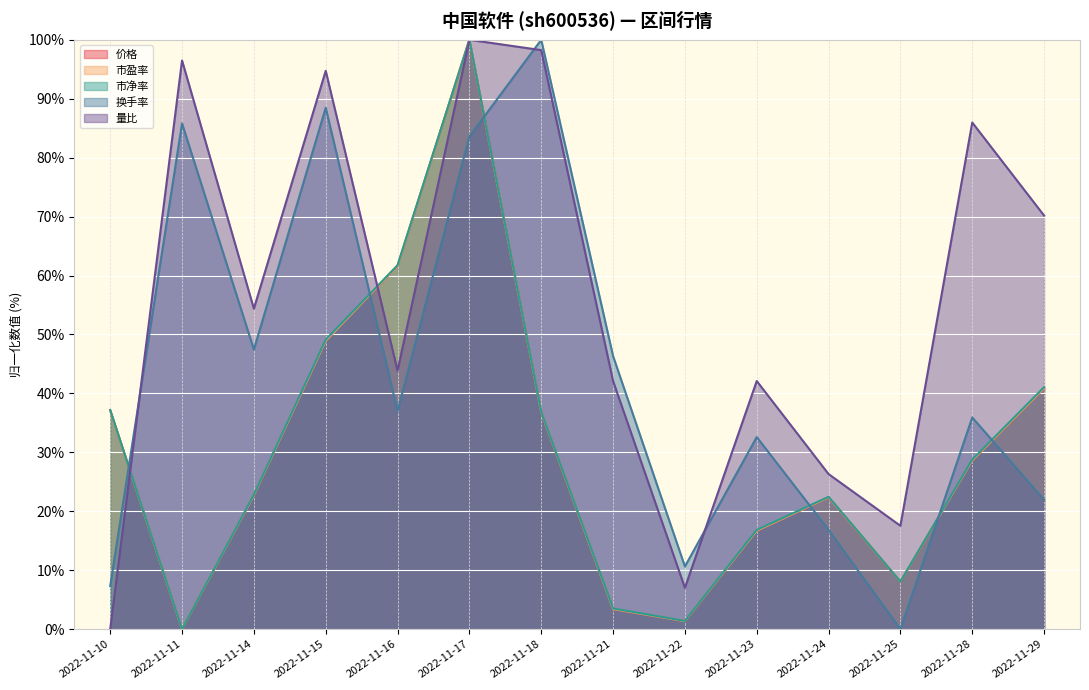

Rank the series by their maximum value, from highest to lowest.

价格, 市盈率, 市净率, 换手率, 量比